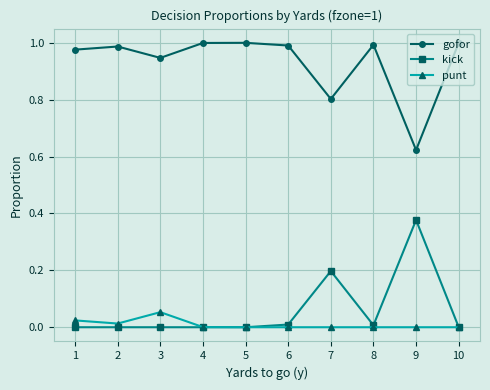

Where is the first local maximum for punt?

3